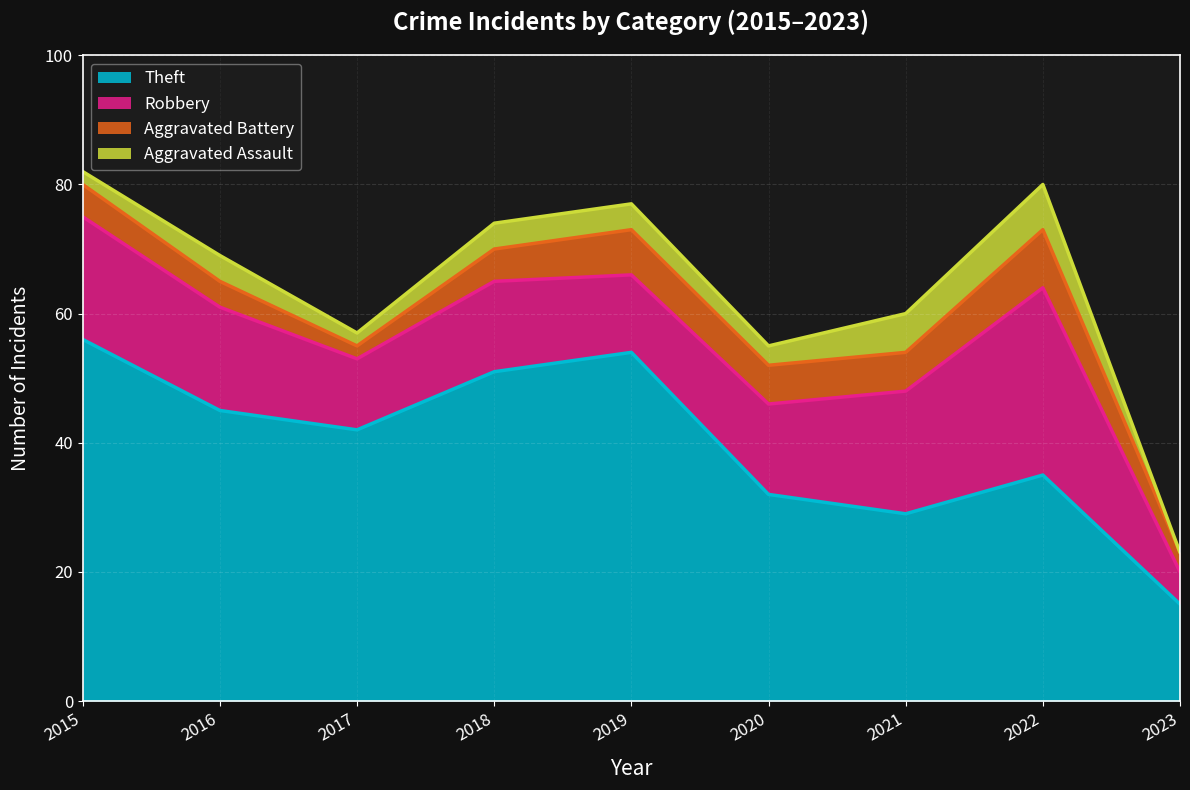

True or false: Theft has a value of 21 at 2023.

False